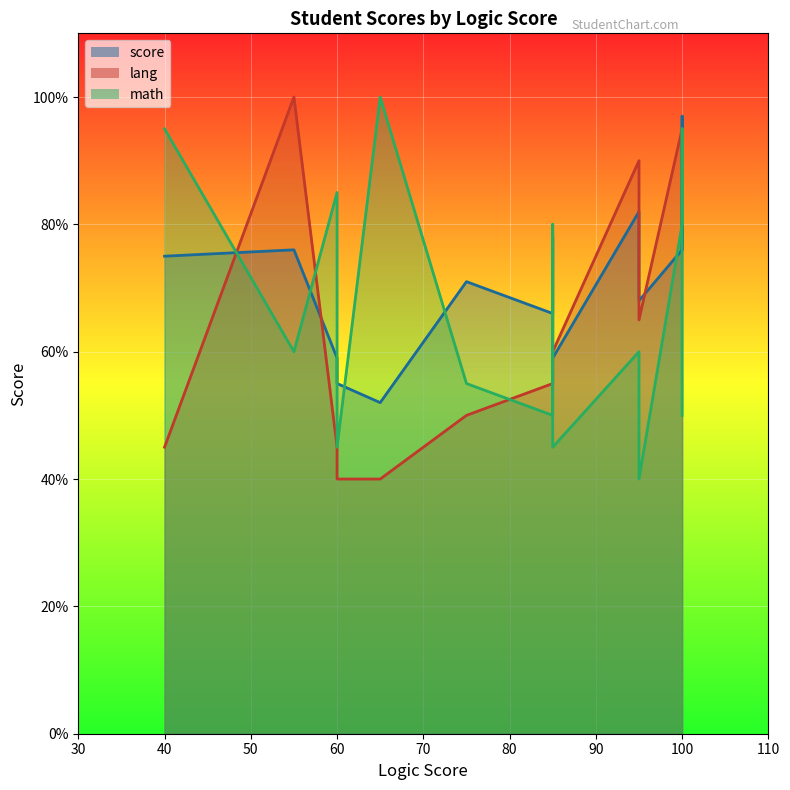

At which label does score first exceed 74?

40